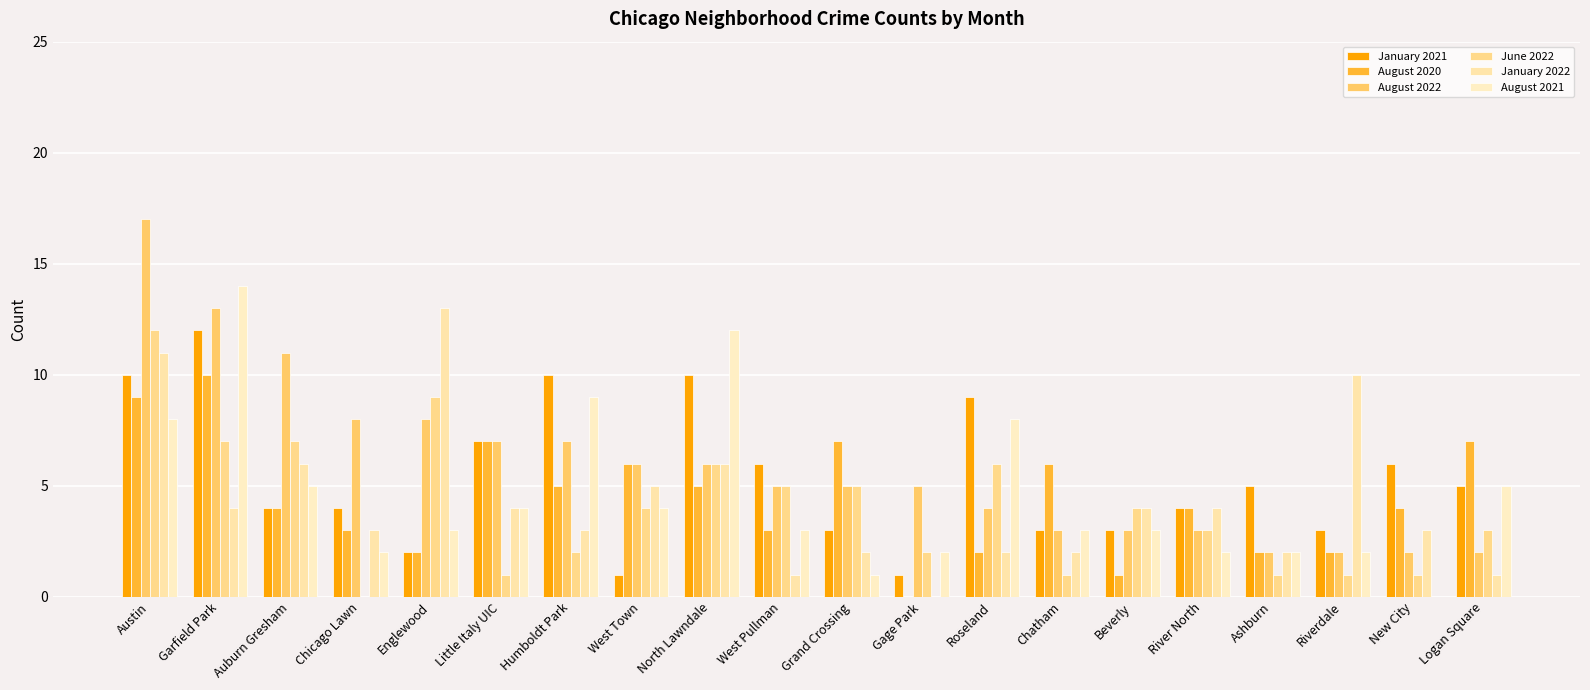

What is the greatest value displayed?

17